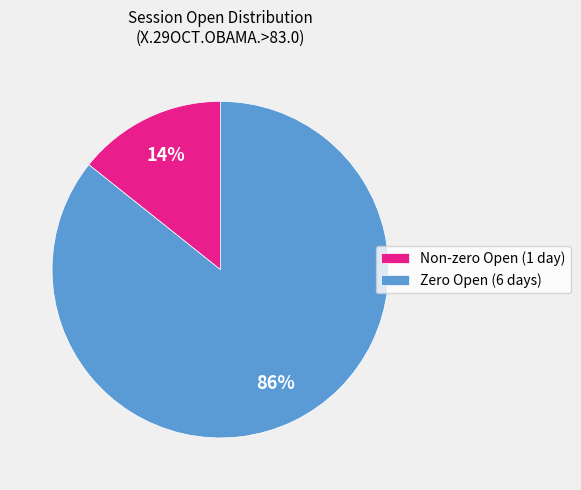

Which slice is the largest?

Zero Open (6 days)